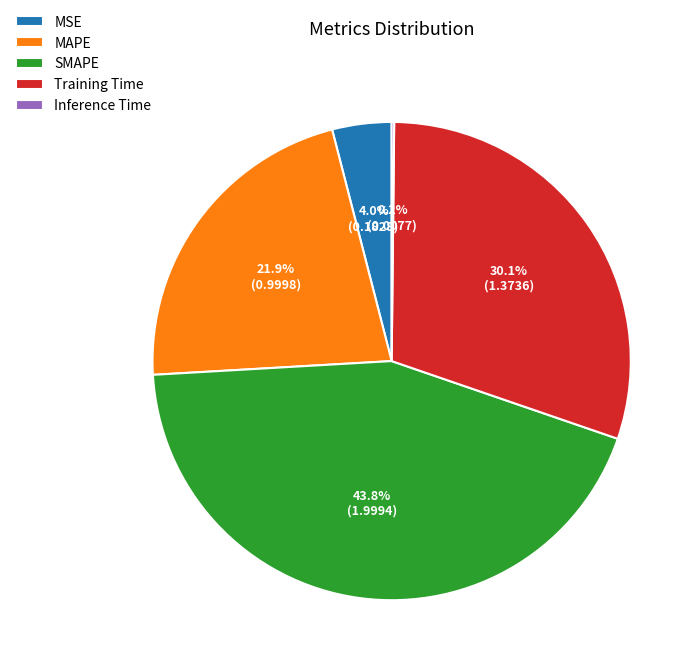

How much of the chart is everything except Training Time?

69.9%